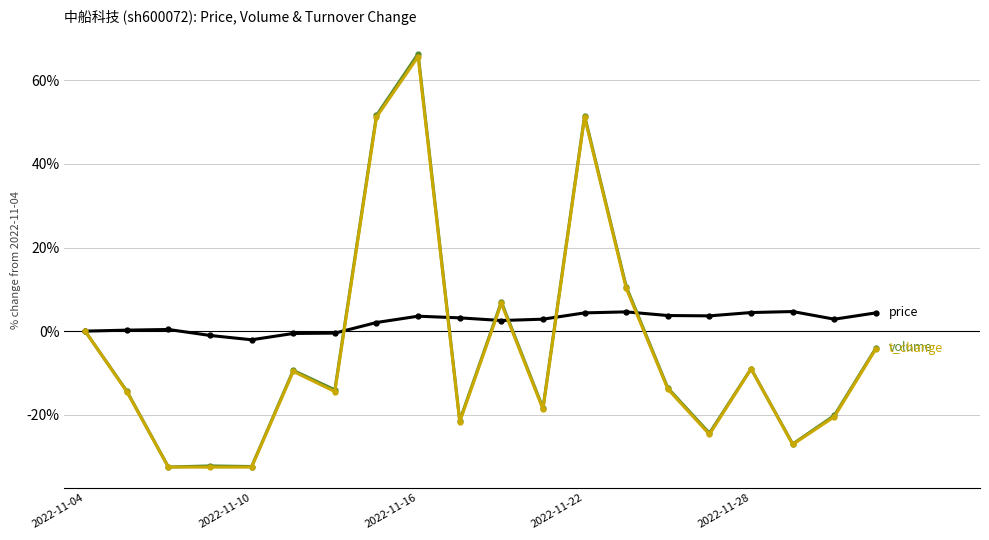

What is the smallest value displayed?

-32.5